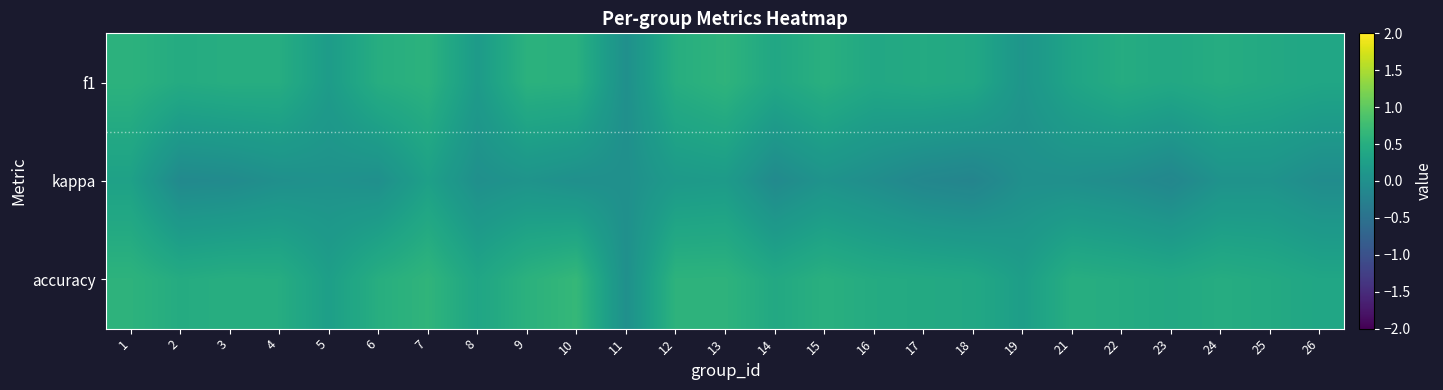

Reading right to left, extract all data points from this chart.

f1: 26=0.4	25=0.4	24=0.5	23=0.4	22=0.5	21=0.3	19=0.1	18=0.4	17=0.4	16=0.4	15=0.5	14=0.4	13=0.6	12=0.5	11=0.0	10=0.5	9=0.6	8=0.2	7=0.6	6=0.5	5=0.2	4=0.5	3=0.5	2=0.5	1=0.6
kappa: 26=-0.1	25=0.1	24=0.0	23=-0.1	22=-0.1	21=0.0	19=0.0	18=-0.2	17=-0.1	16=-0.0	15=0.1	14=-0.1	13=0.2	12=0.2	11=0.0	10=0.0	9=0.1	8=0.0	7=0.3	6=0.0	5=0.0	4=0.0	3=-0.1	2=-0.1	1=0.3
accuracy: 26=0.4	25=0.4	24=0.5	23=0.4	22=0.5	21=0.5	19=0.2	18=0.4	17=0.4	16=0.5	15=0.5	14=0.4	13=0.6	12=0.6	11=0.0	10=0.7	9=0.6	8=0.4	7=0.6	6=0.5	5=0.2	4=0.5	3=0.5	2=0.5	1=0.6